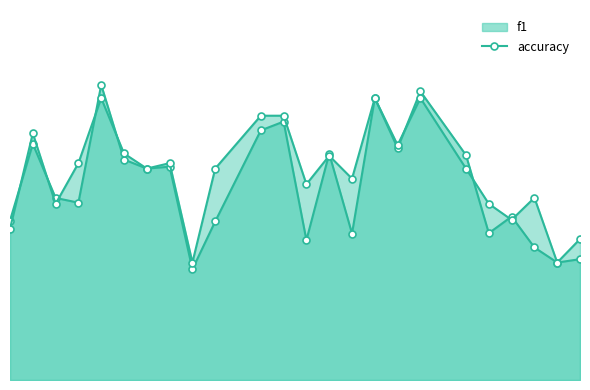

Reading left to right, what are all the values shown in this chart?

f1: 0.5	0.7	0.5	0.5	0.8	0.6	0.6	0.6	0.3	0.5	0.7	0.7	0.4	0.6	0.4	0.8	0.7	0.8	0.6	0.4	0.5	0.4	0.3	0.3
accuracy: 0.4	0.7	0.5	0.6	0.8	0.6	0.6	0.6	0.3	0.6	0.8	0.8	0.6	0.6	0.6	0.8	0.7	0.8	0.6	0.5	0.5	0.5	0.3	0.4